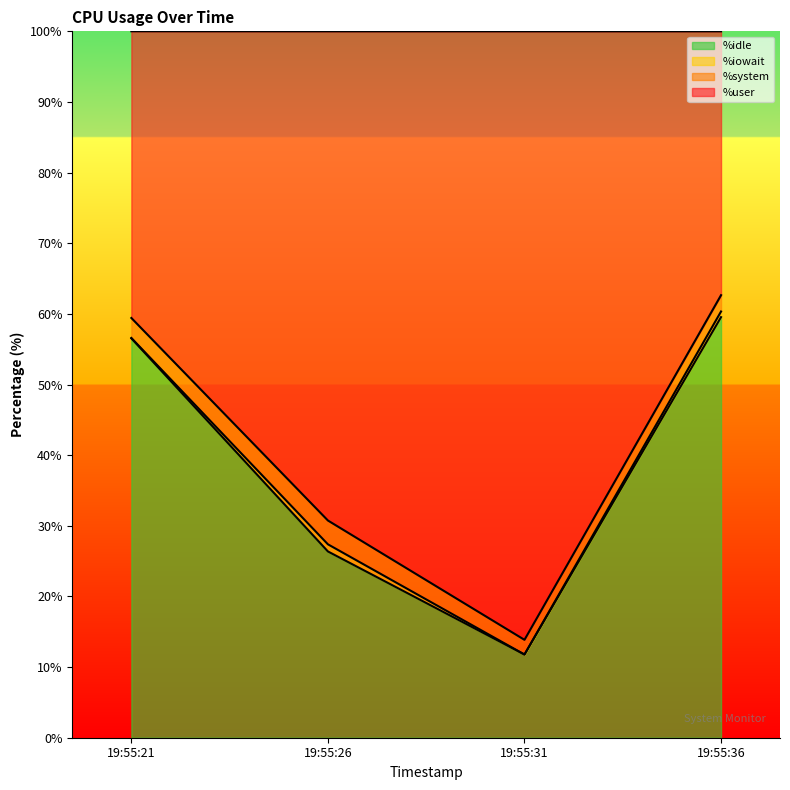

What is the total value across all series at 19:55:31?

100.0